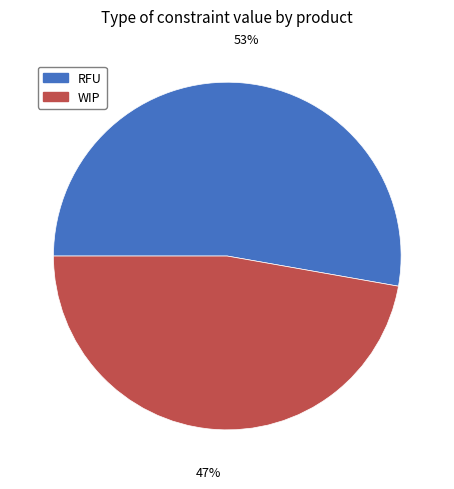

Between WIP and RFU, which is larger?

RFU